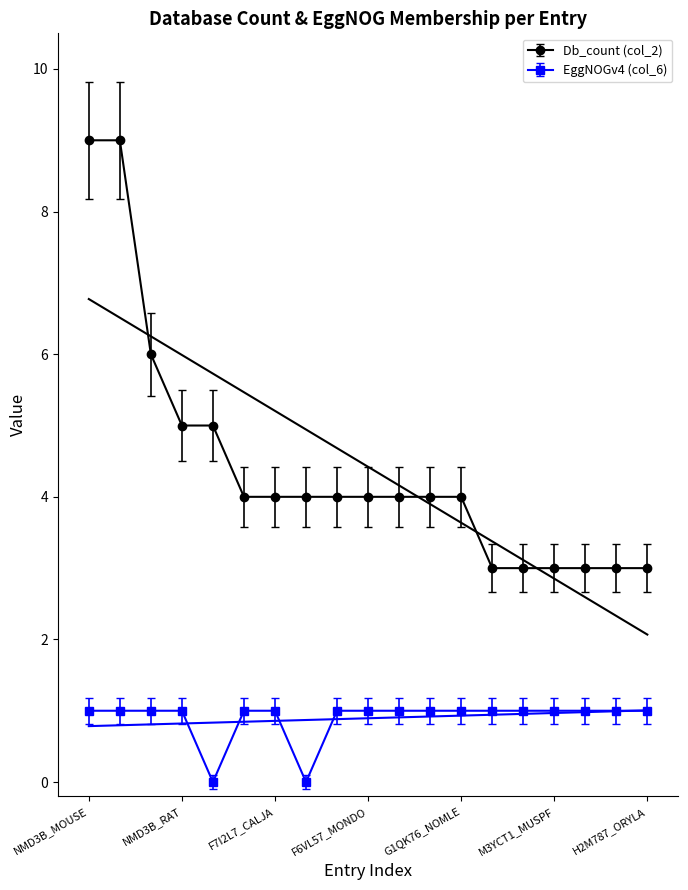

What is the highest value of the Db_count (col_2) series?

9